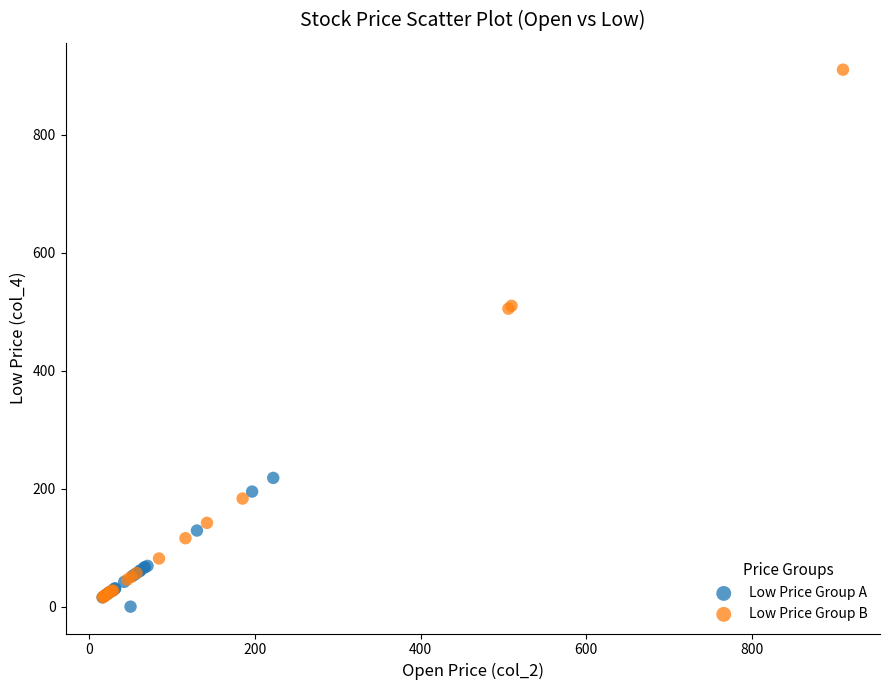

Which series contains the highest Y value?

Low Price Group B